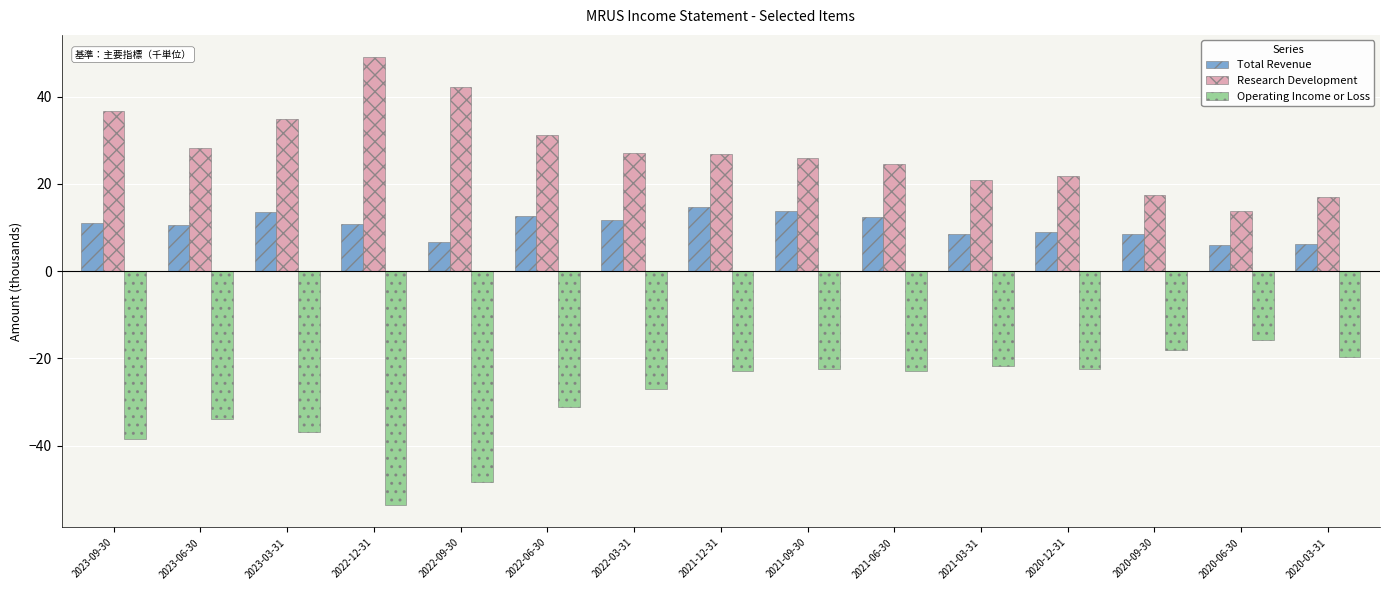

List the series in order of their peak value, lowest first.

Operating Income or Loss, Total Revenue, Research Development